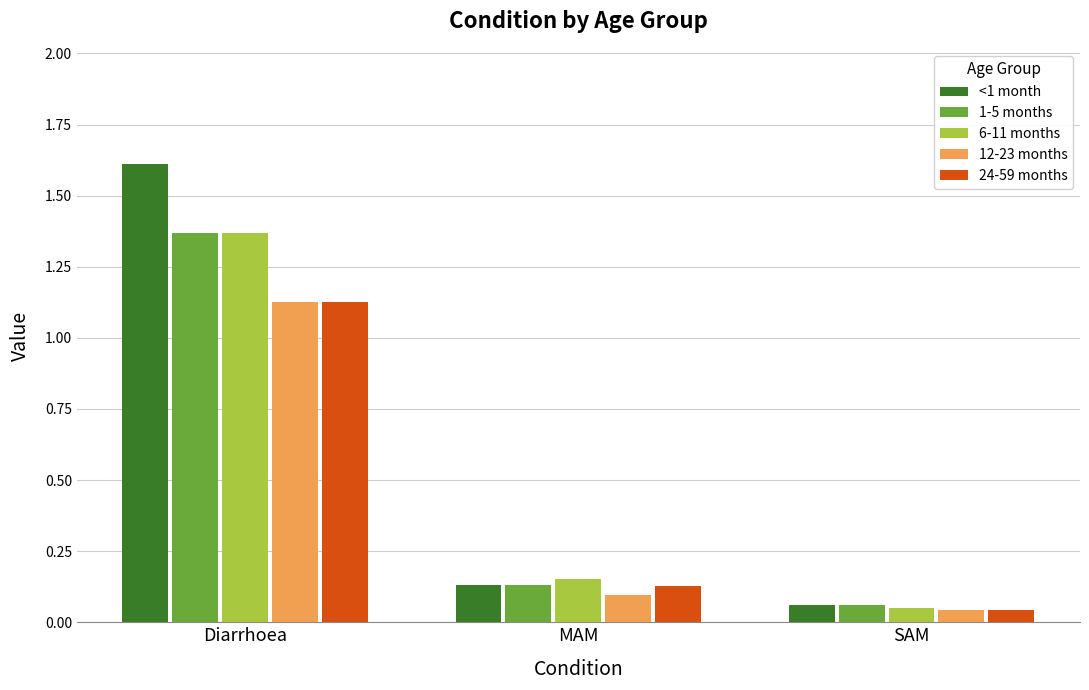

Which series changed the most between Diarrhoea and SAM?

<1 month